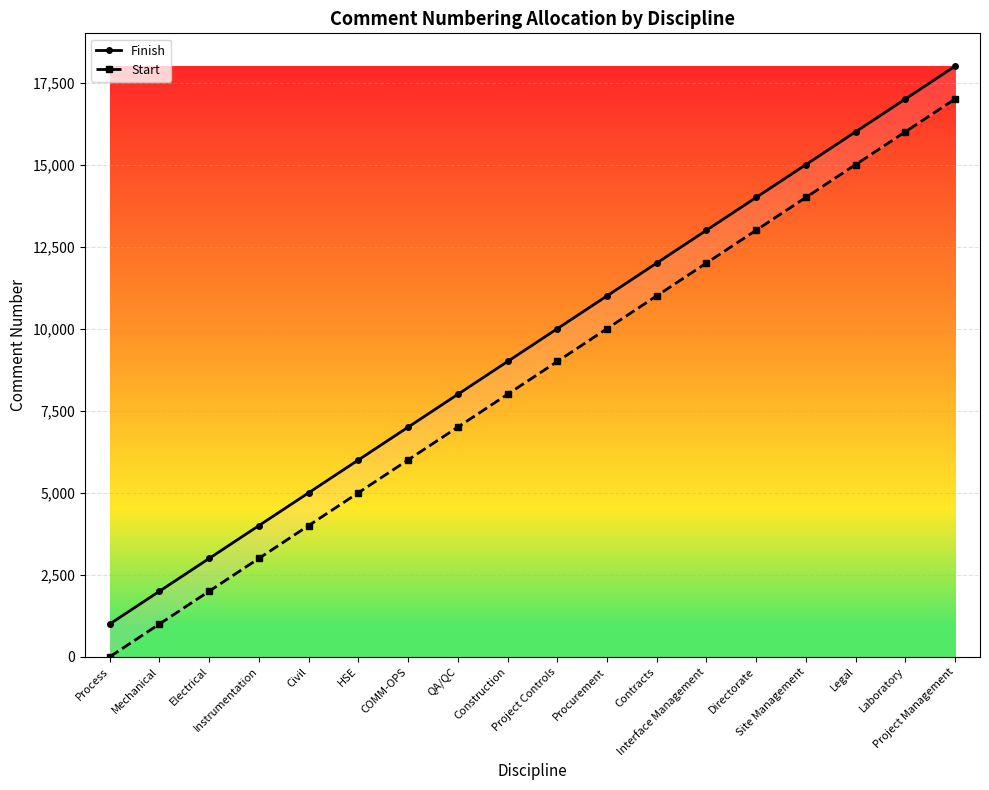

The Start series shows 15001 at Legal. True or false?

True